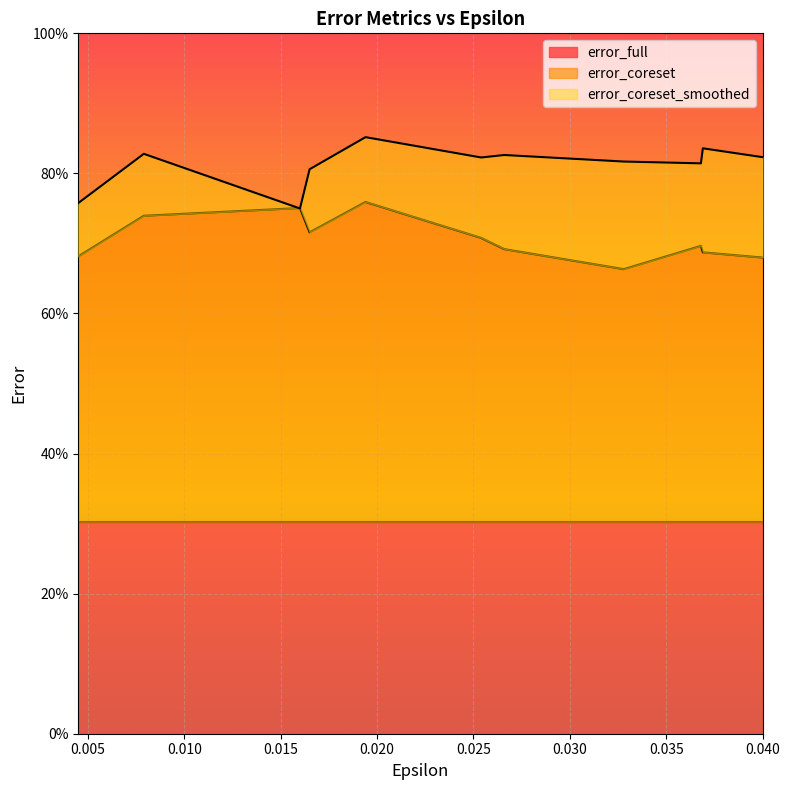

At how many categories does at least one series exceed 0?

11